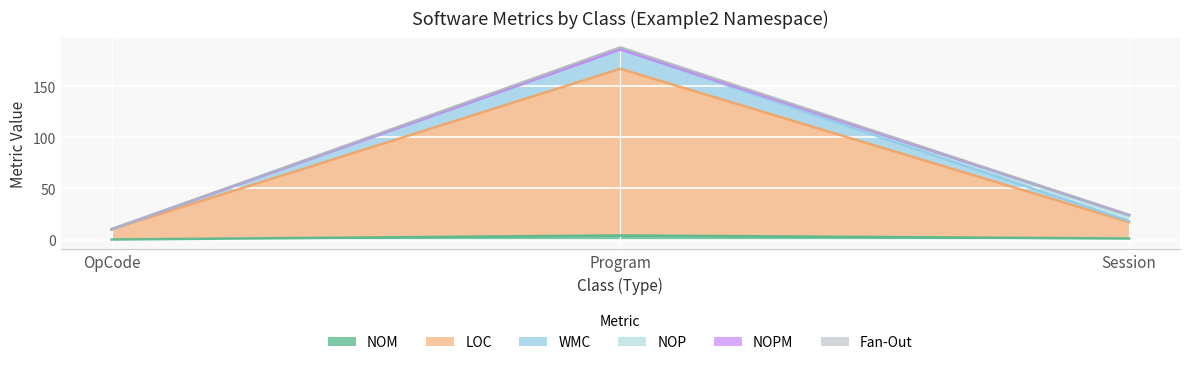

True or false: NOM has a value of 0 at OpCode.

True